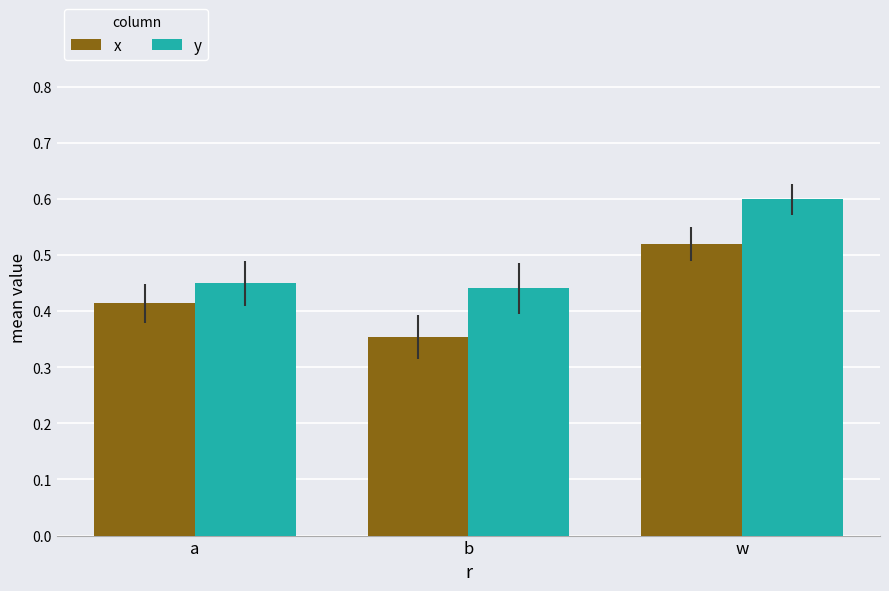

What is the spread (max minus min) of values at w?

0.1